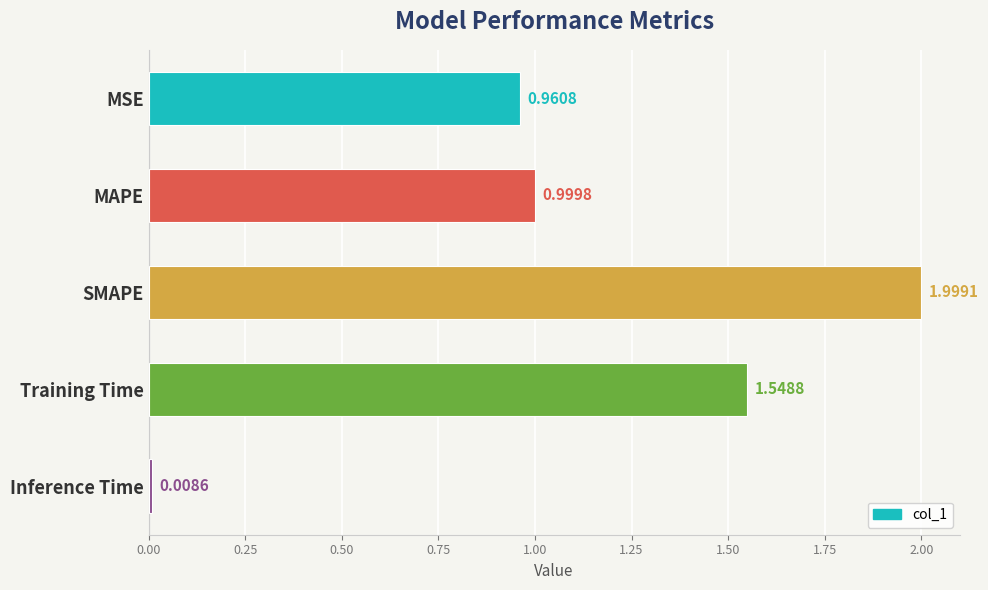

How many bars are there in total?

5